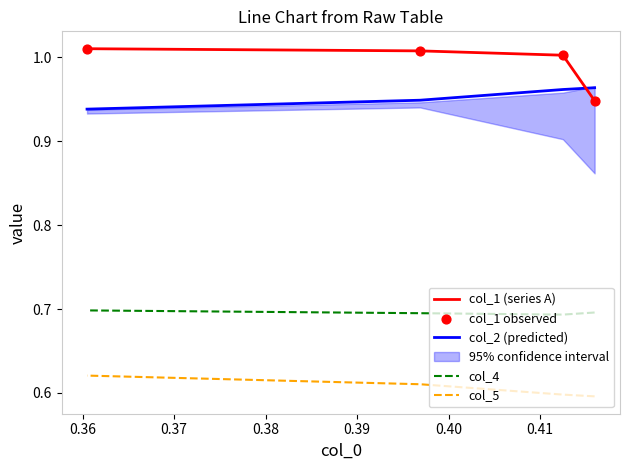

Which series has the largest total across all categories?

col_1 (series A)